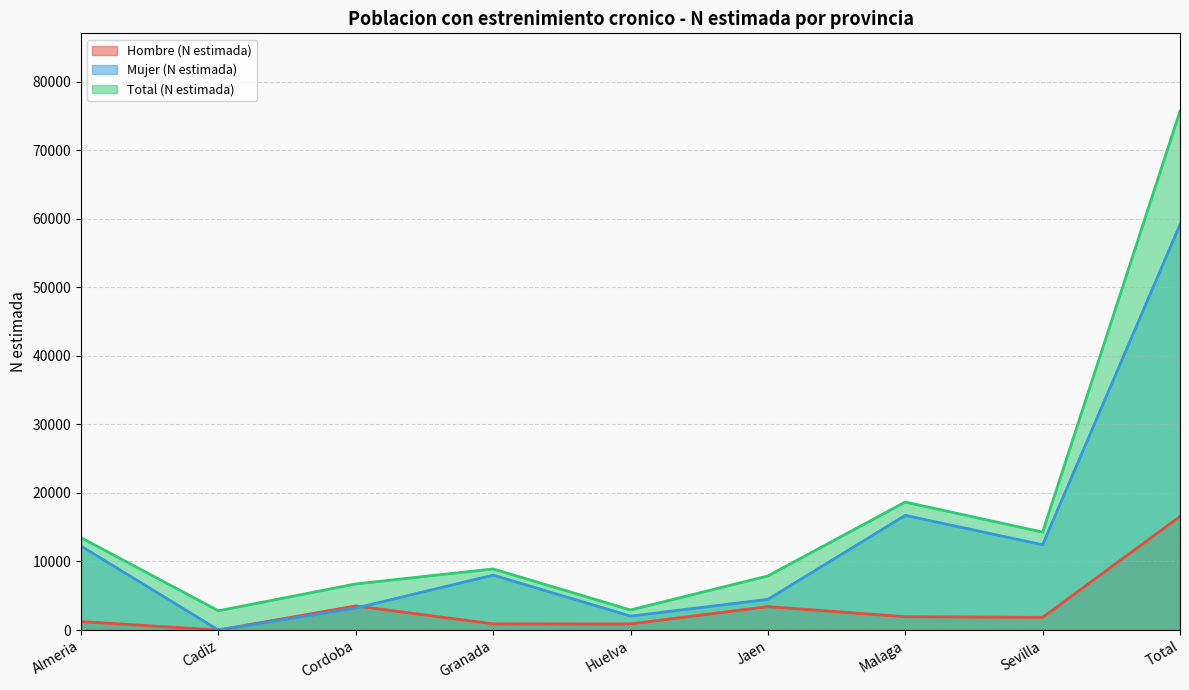

Count the number of categories in the chart.

9